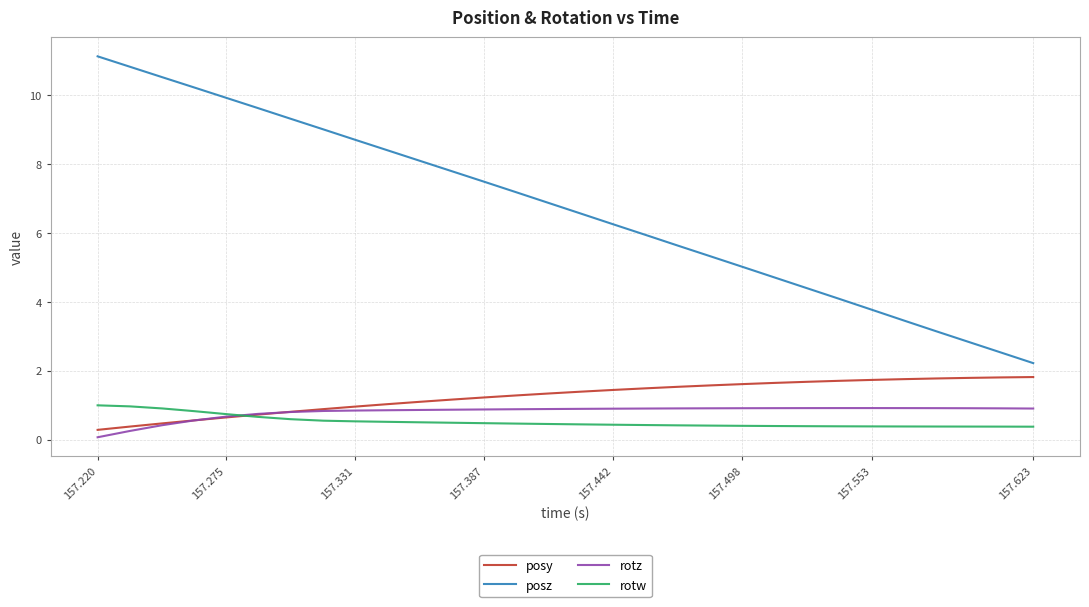

True or false: posz and rotz cross at least once.

False